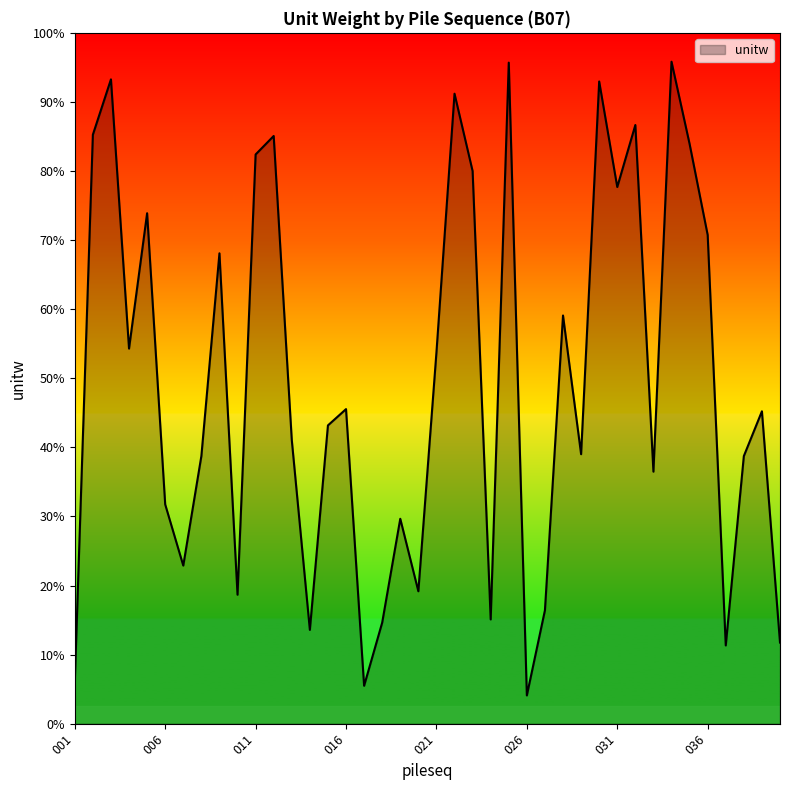

Does the chart display data point markers on the line(s)?

No